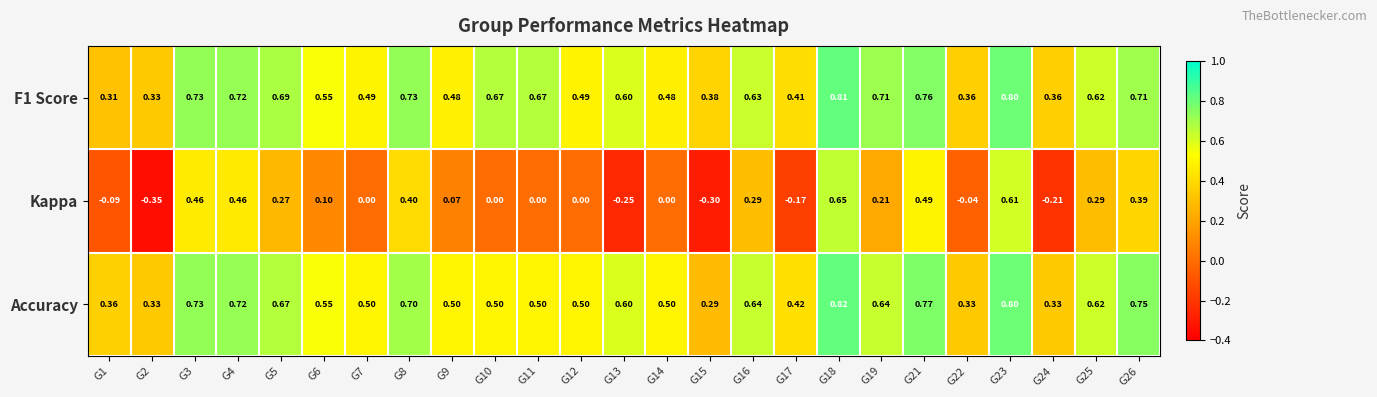

Is the value of Accuracy at G4 greater than the value of F1 Score at G24?

Yes